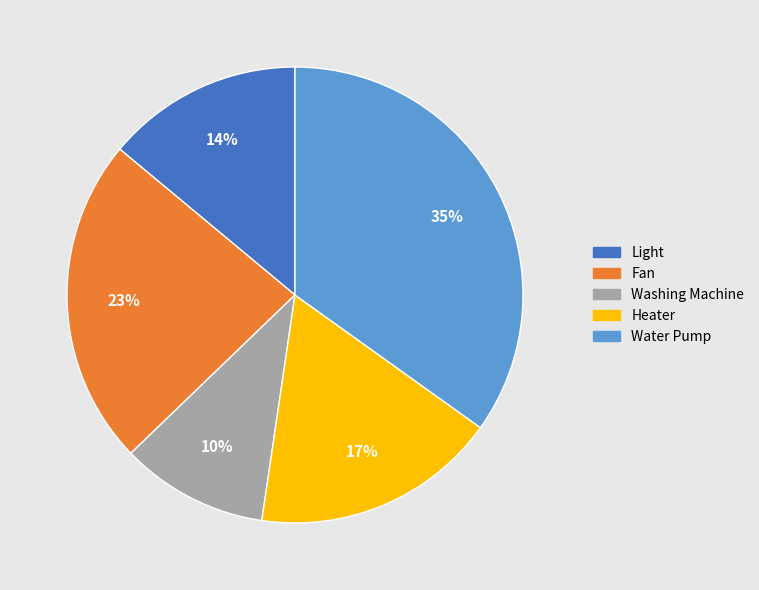

To the nearest percent, what is the combined percentage of Light and Fan?

37%